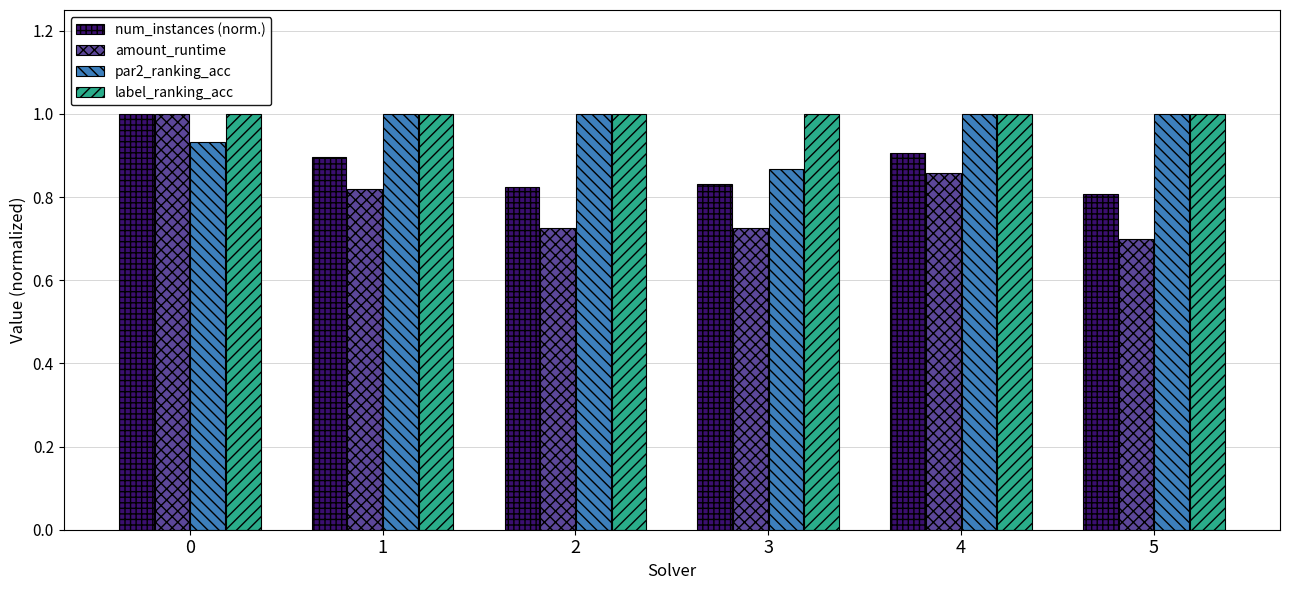

What is the total value across all series at 4?

3.8